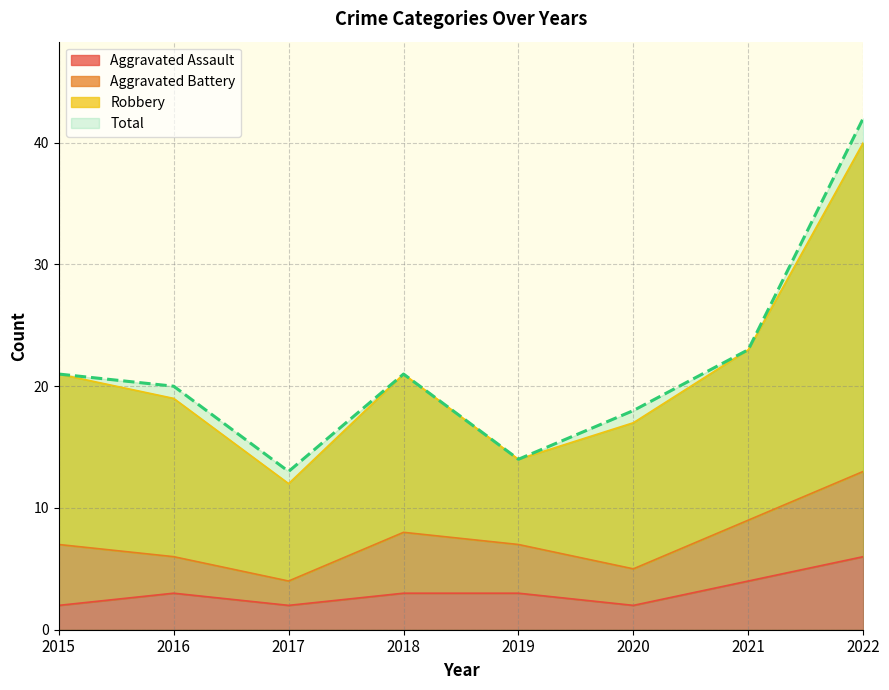

At which label is Total closest to 26?

2021